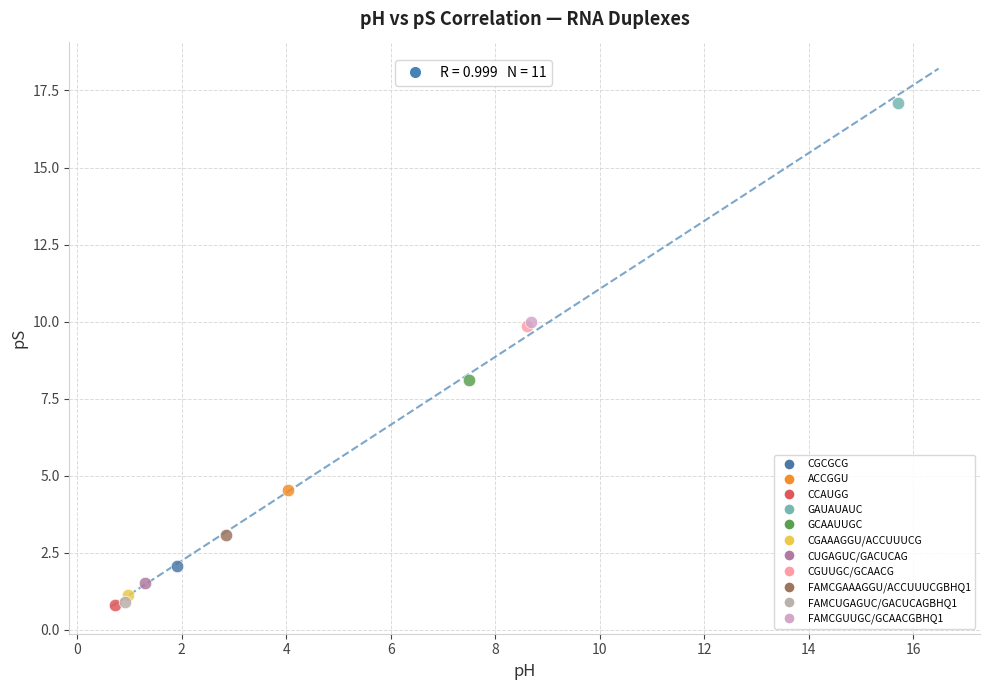

What are all the series names shown in the legend?

CGCGCG, ACCGGU, CCAUGG, GAUAUAUC, GCAAUUGC, CGAAAGGU/ACCUUUCG, CUGAGUC/GACUCAG, CGUUGC/GCAACG, FAMCGAAAGGU/ACCUUUCGBHQ1, FAMCUGAGUC/GACUCAGBHQ1, FAMCGUUGC/GCAACGBHQ1